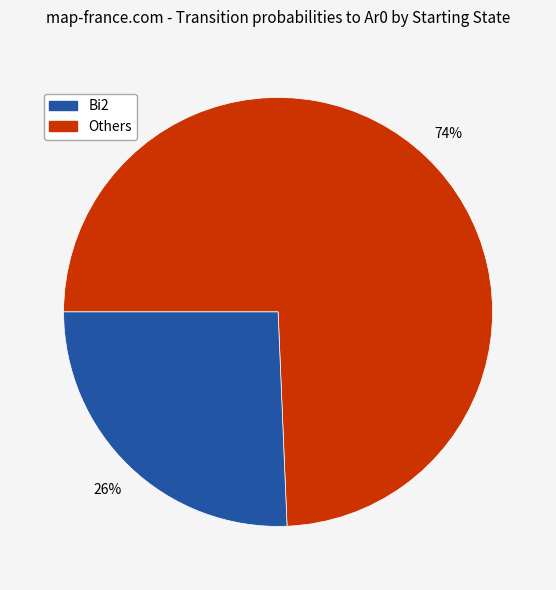

Is there any slice that represents more than half of the pie?

Yes